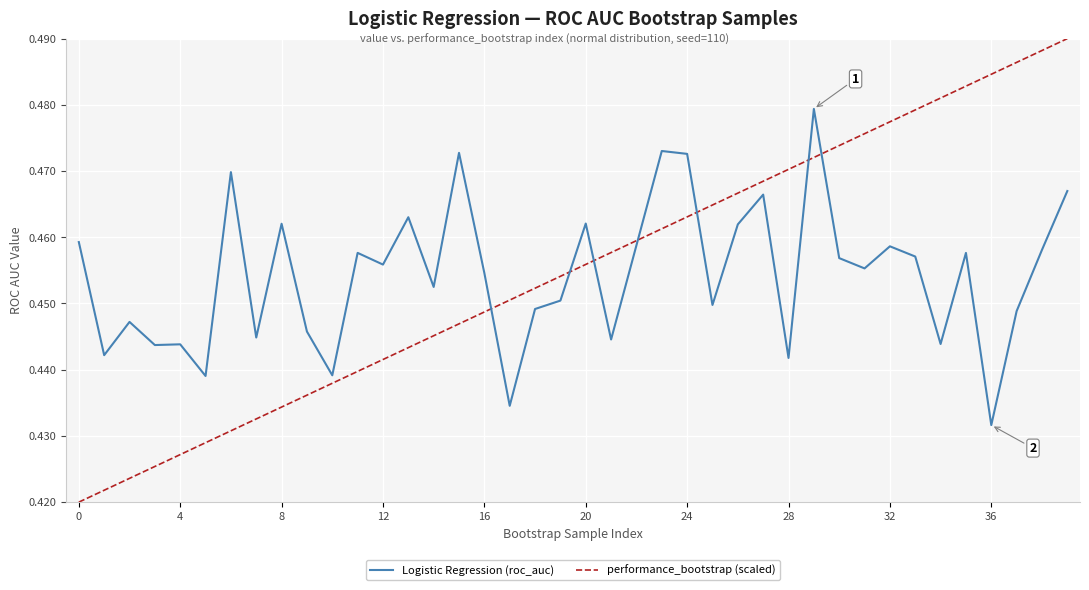

Does the chart display data point markers on the line(s)?

No